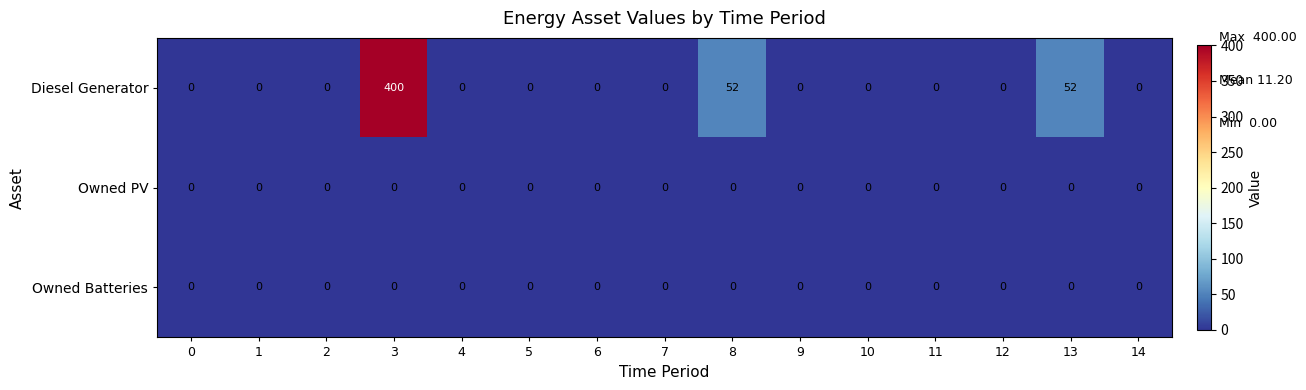

What is the difference between the highest and lowest values at 3?

400